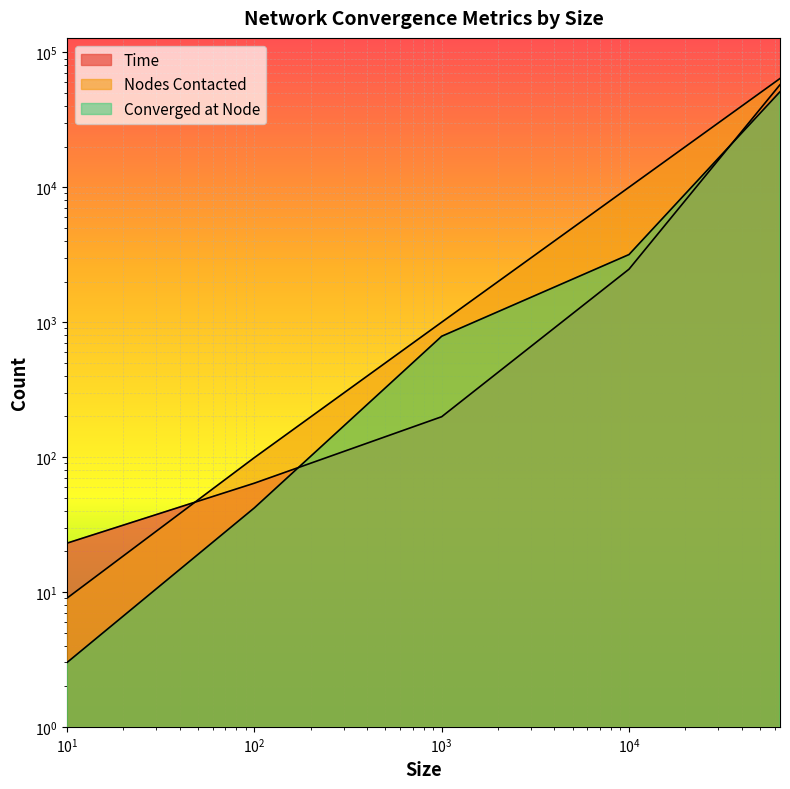

Where do Converged at Node and Time first cross each other?

100 and 1000